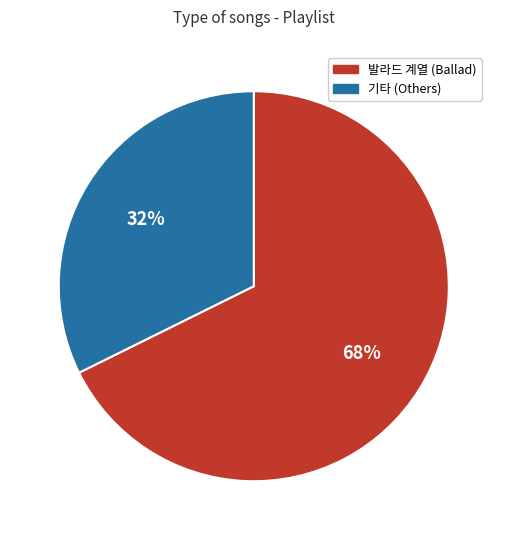

To the nearest percent, what is the combined percentage of 기타 (Others) and 발라드 계열 (Ballad)?

100%